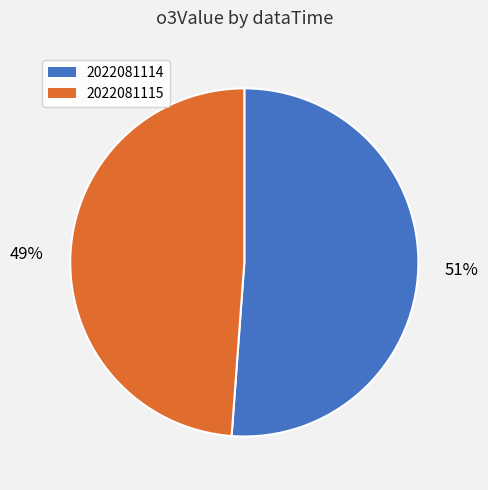

What is the majority slice?

2022081114